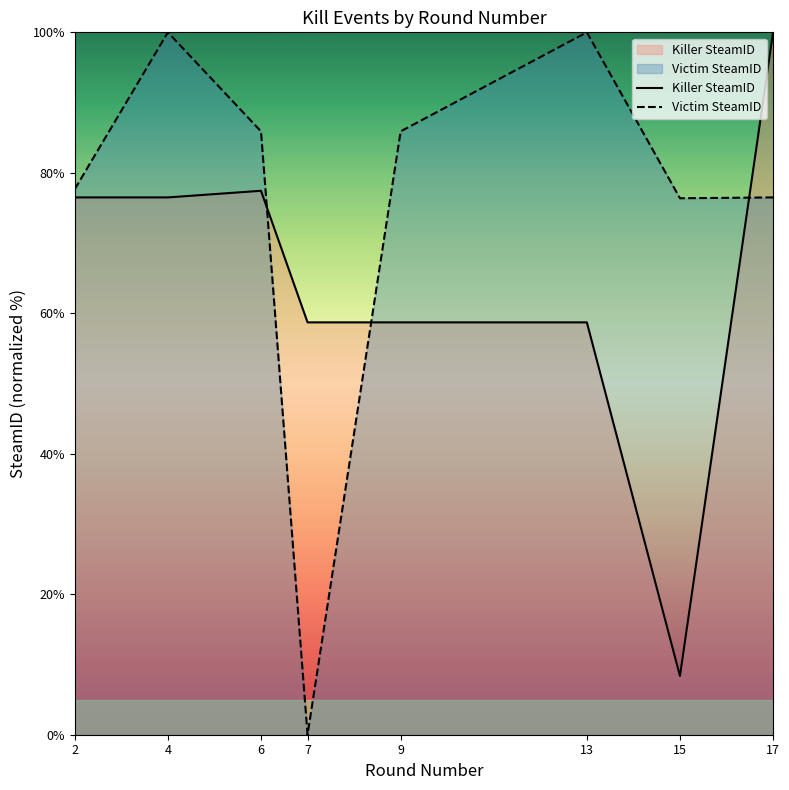

What is the sum of all Killer SteamID values?

514.9